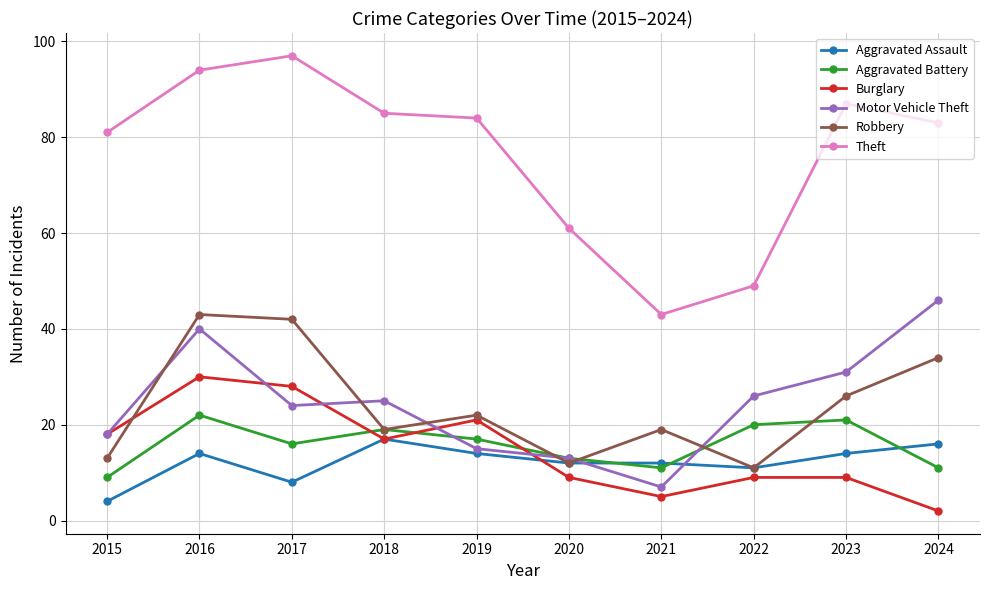

Reading left to right, extract all data points from this chart.

Aggravated Assault: 2015=4	2016=14	2017=8	2018=17	2019=14	2020=12	2021=12	2022=11	2023=14	2024=16
Aggravated Battery: 2015=9	2016=22	2017=16	2018=19	2019=17	2020=13	2021=11	2022=20	2023=21	2024=11
Burglary: 2015=18	2016=30	2017=28	2018=17	2019=21	2020=9	2021=5	2022=9	2023=9	2024=2
Motor Vehicle Theft: 2015=18	2016=40	2017=24	2018=25	2019=15	2020=13	2021=7	2022=26	2023=31	2024=46
Robbery: 2015=13	2016=43	2017=42	2018=19	2019=22	2020=12	2021=19	2022=11	2023=26	2024=34
Theft: 2015=81	2016=94	2017=97	2018=85	2019=84	2020=61	2021=43	2022=49	2023=87	2024=83